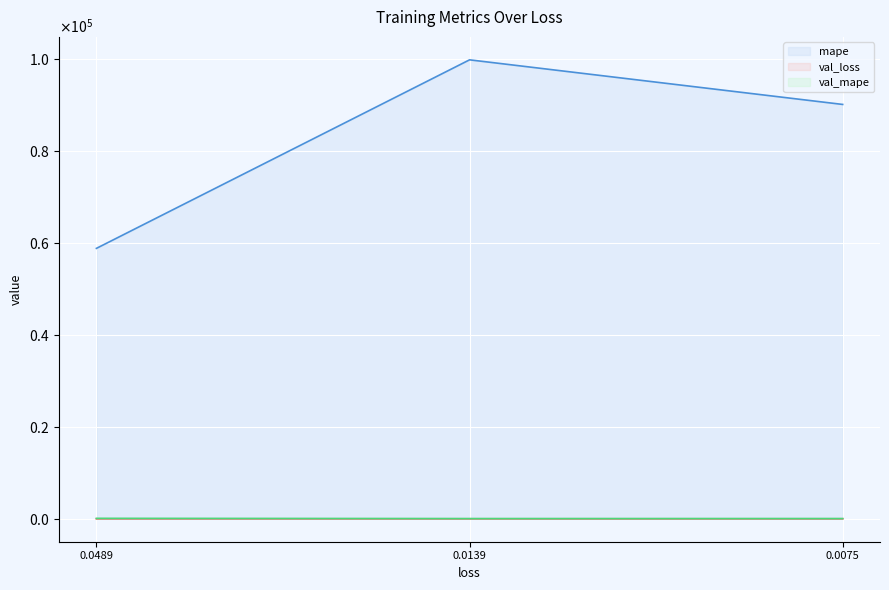

Which has a higher value, 0.0489 or 0.0139?

0.0139